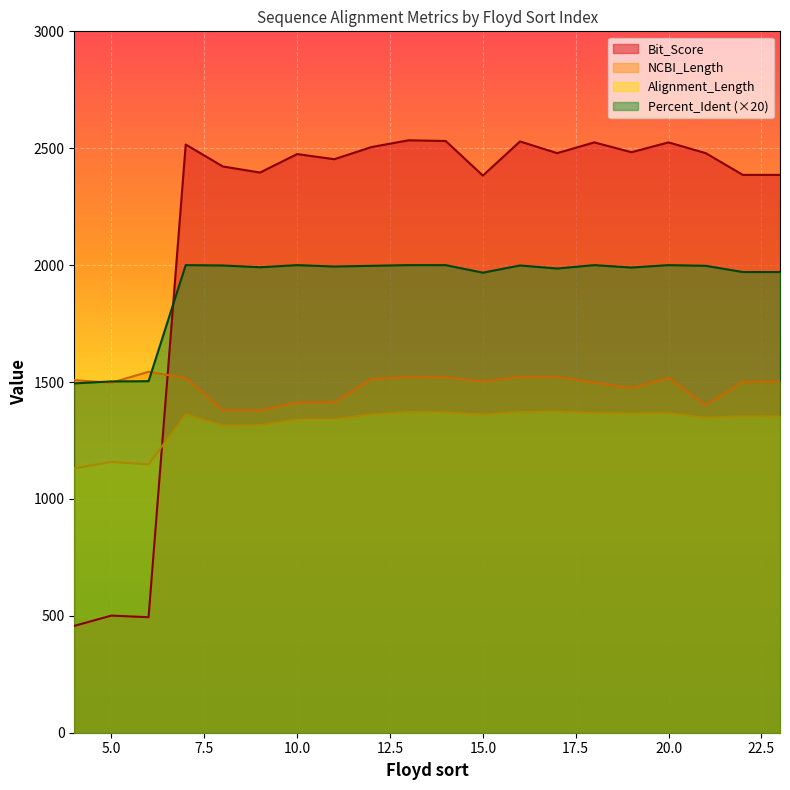

Rank the series by their maximum value, from highest to lowest.

Bit_Score, Percent_Ident (×20), NCBI_Length, Alignment_Length